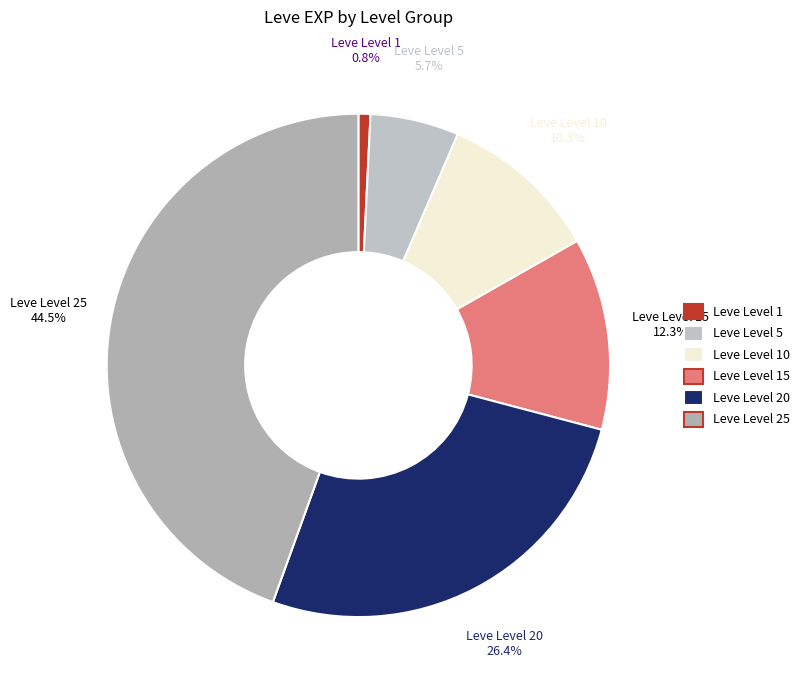

How many slices are in this pie chart?

6